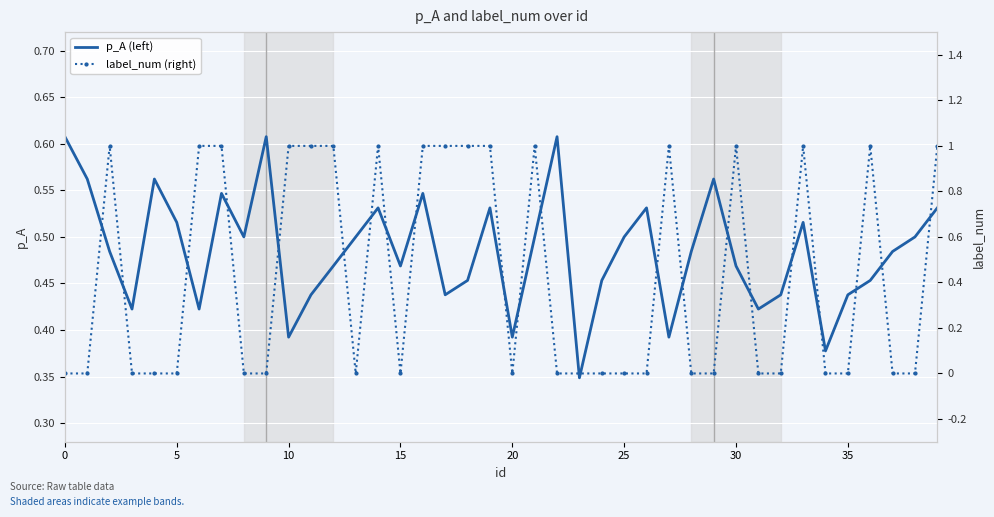

Rank the series by their maximum value, from lowest to highest.

p_A (left), label_num (right)